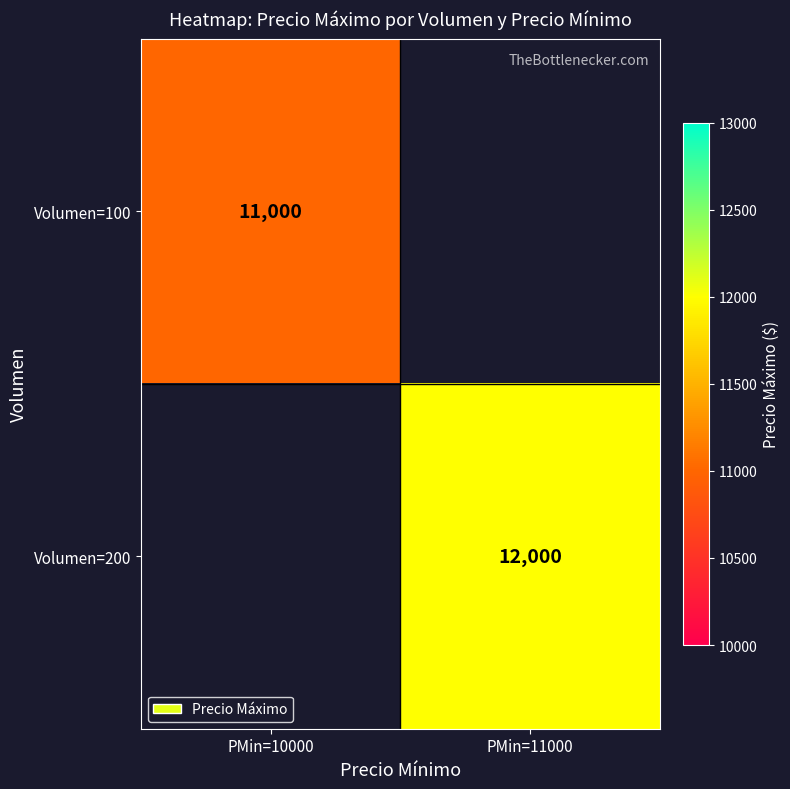

The value of Volumen=100 at PMin=10000 is 11000. True or false?

True